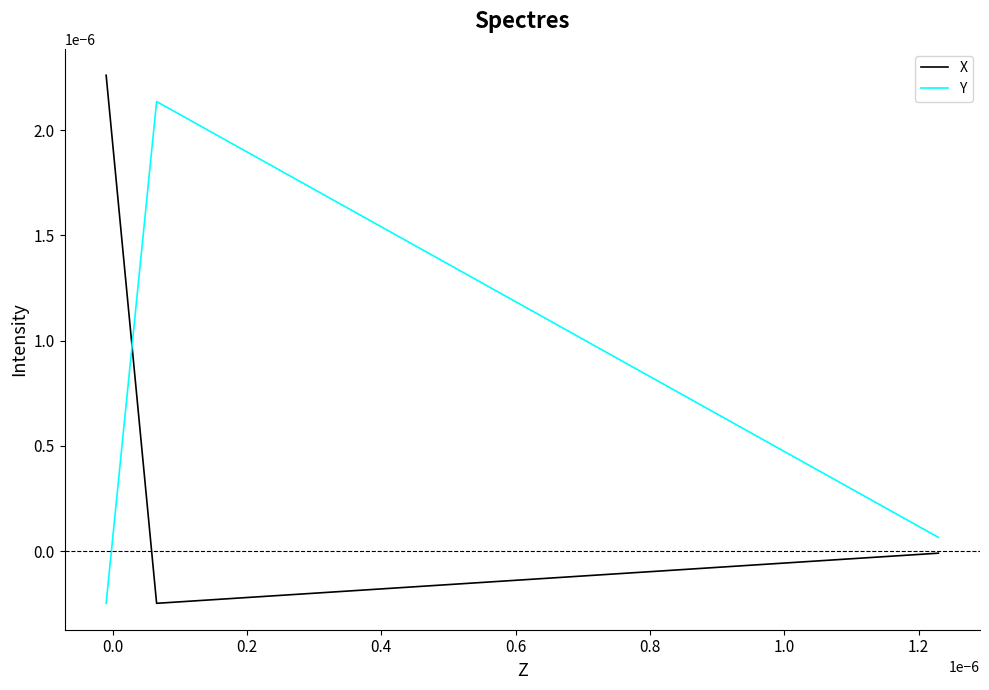

List the series in order of their peak value, highest first.

X, Y